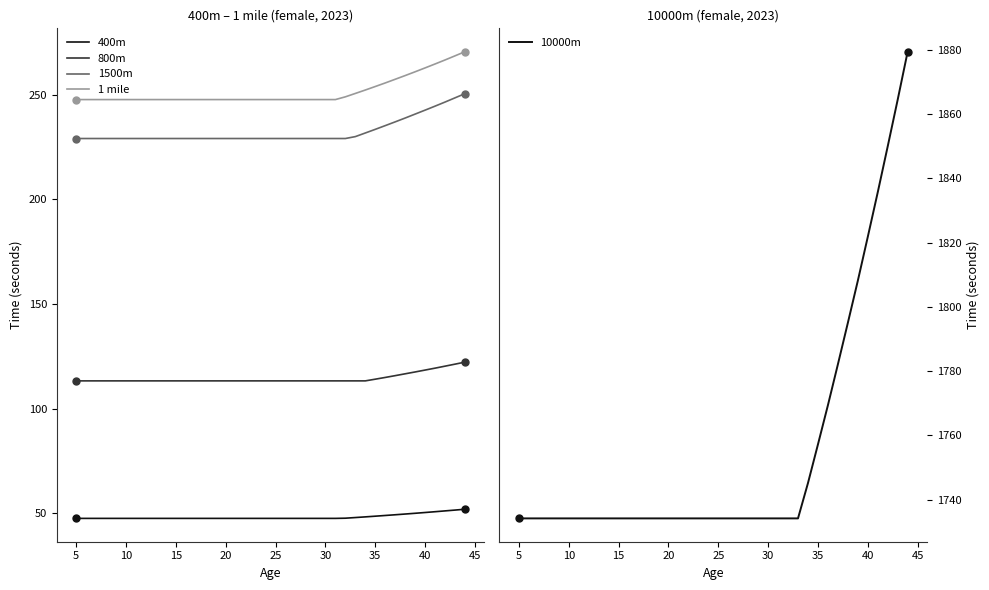

True or false: 1 mile and 1500m cross at least once.

False